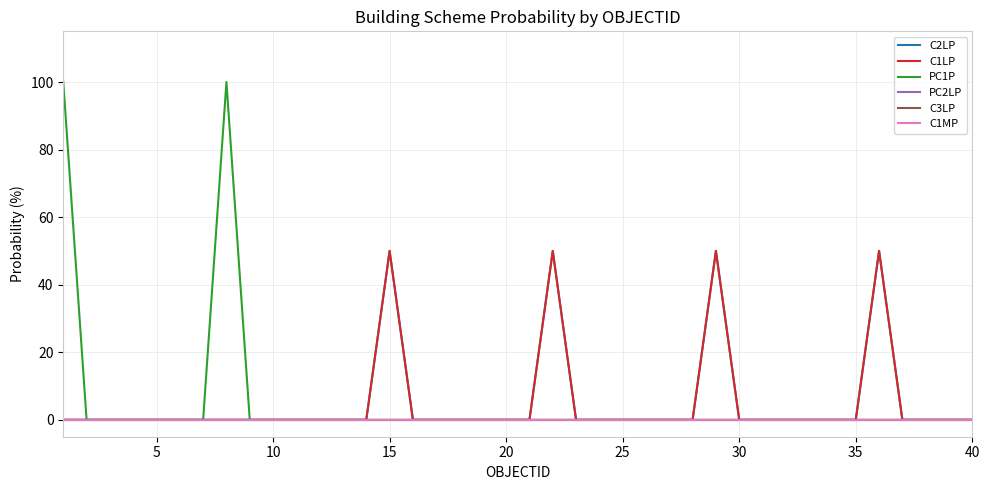

Does the chart display data point markers on the line(s)?

No